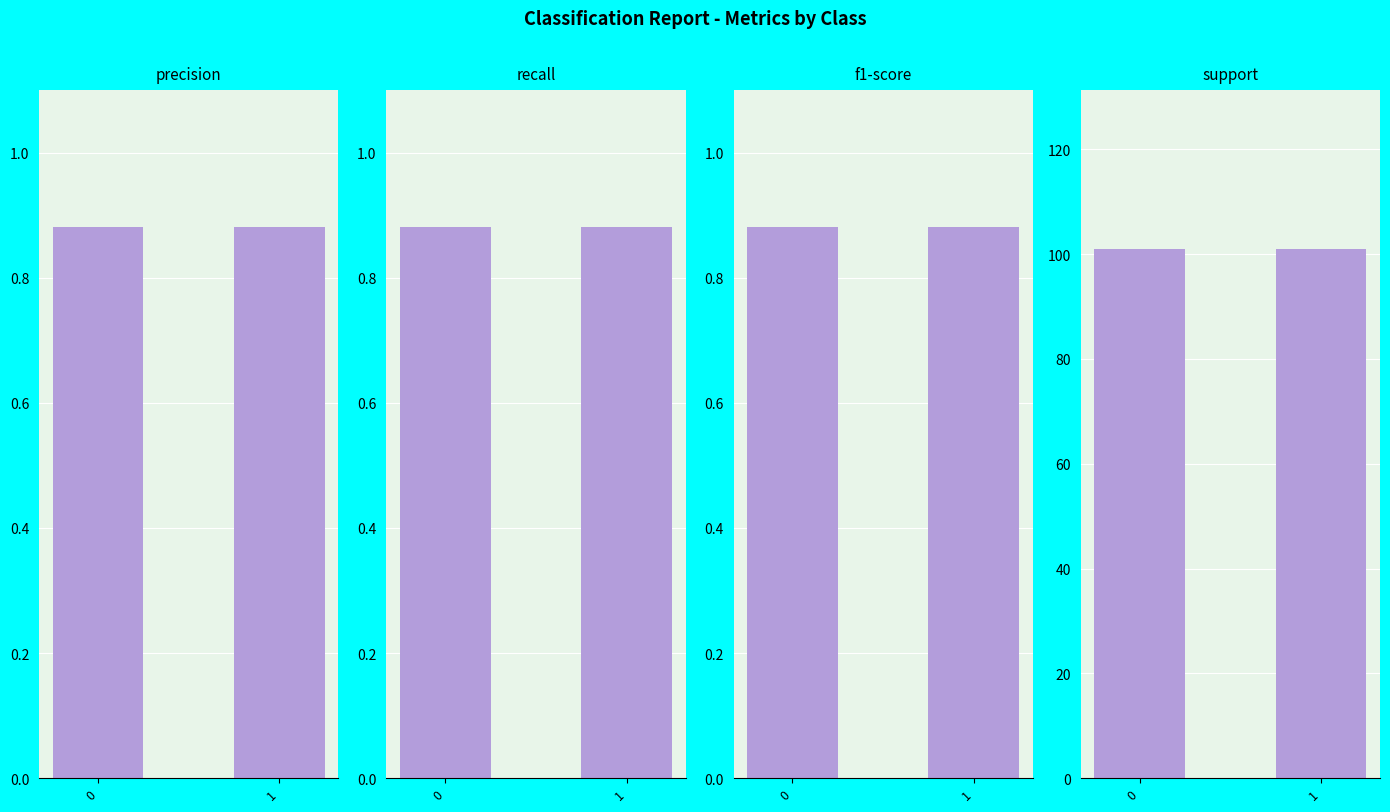

Read the recall value at 0.

0.9